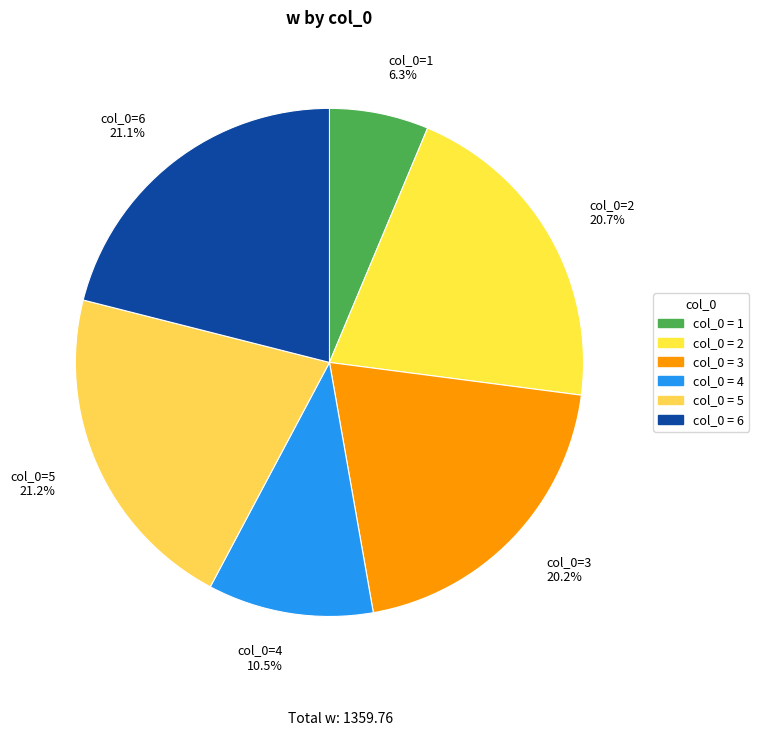

Which has a higher value, col_0=6 21.1% or col_0=3 20.2%?

col_0=6 21.1%